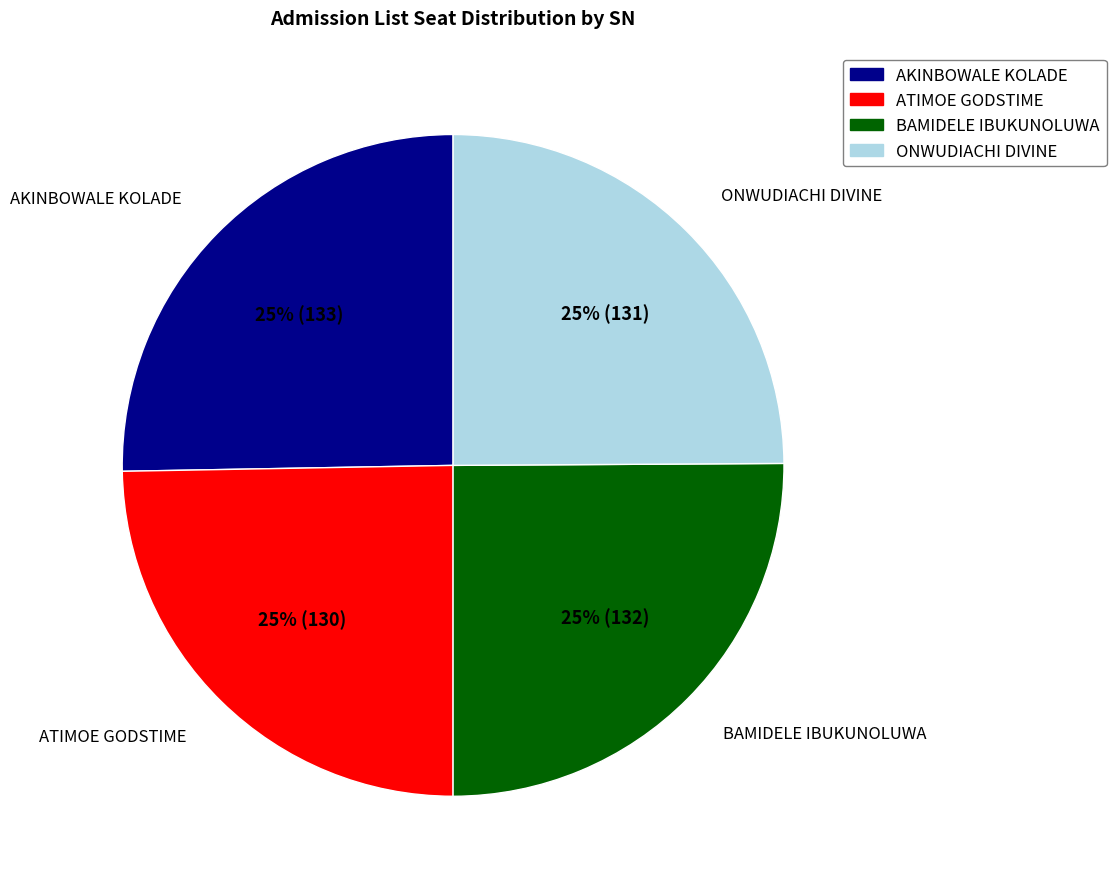

Does any single category account for the majority?

No